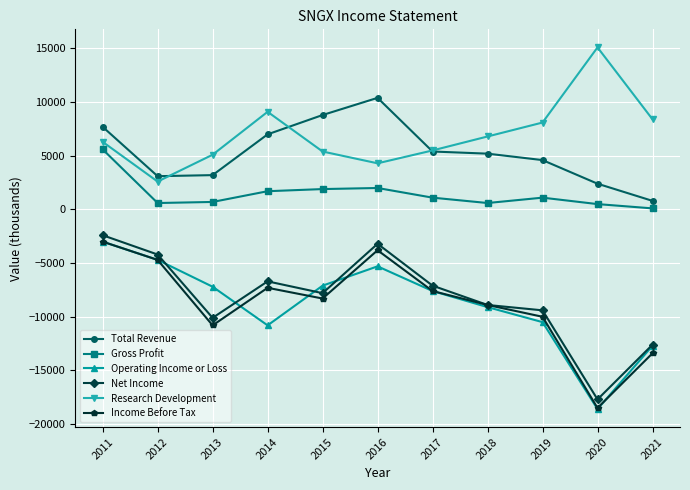

At which label is Research Development closest to 8850?

2014